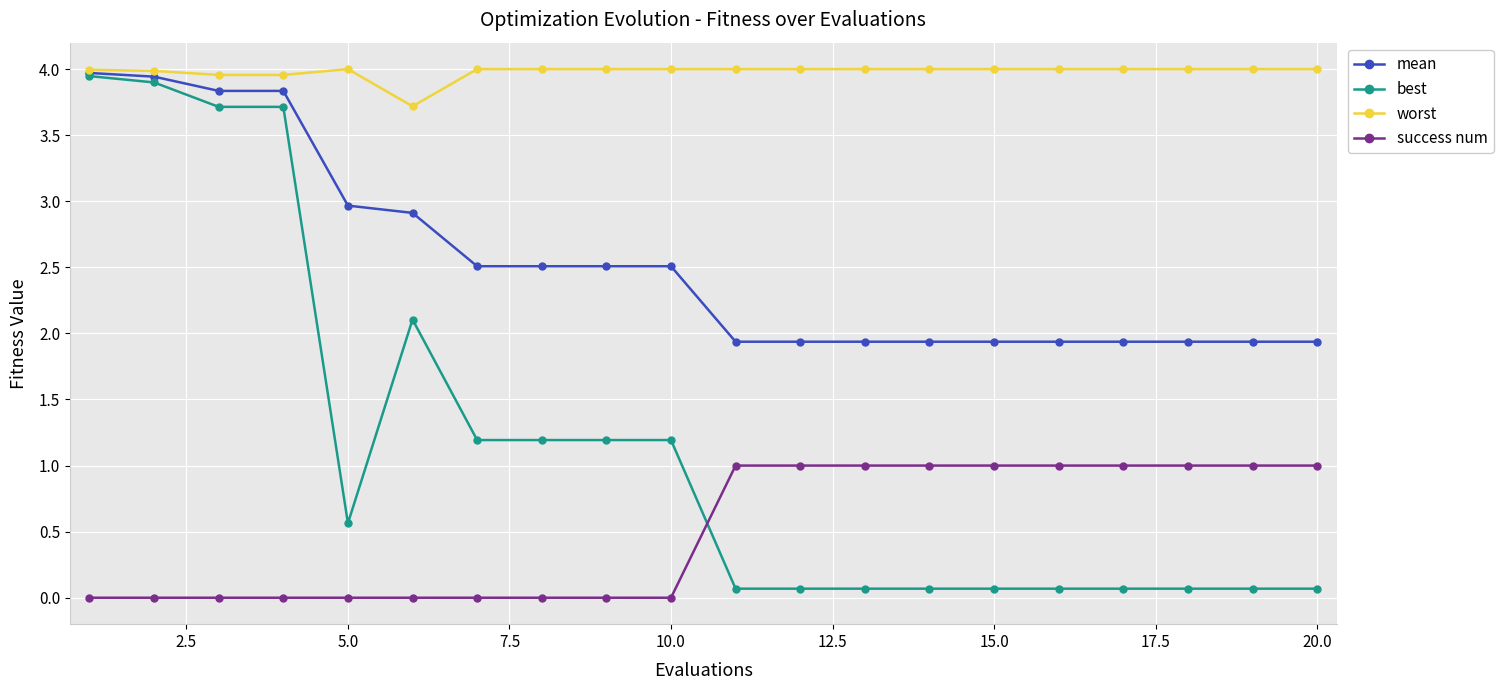

After their last crossing, which series has the higher values: success num or best?

success num